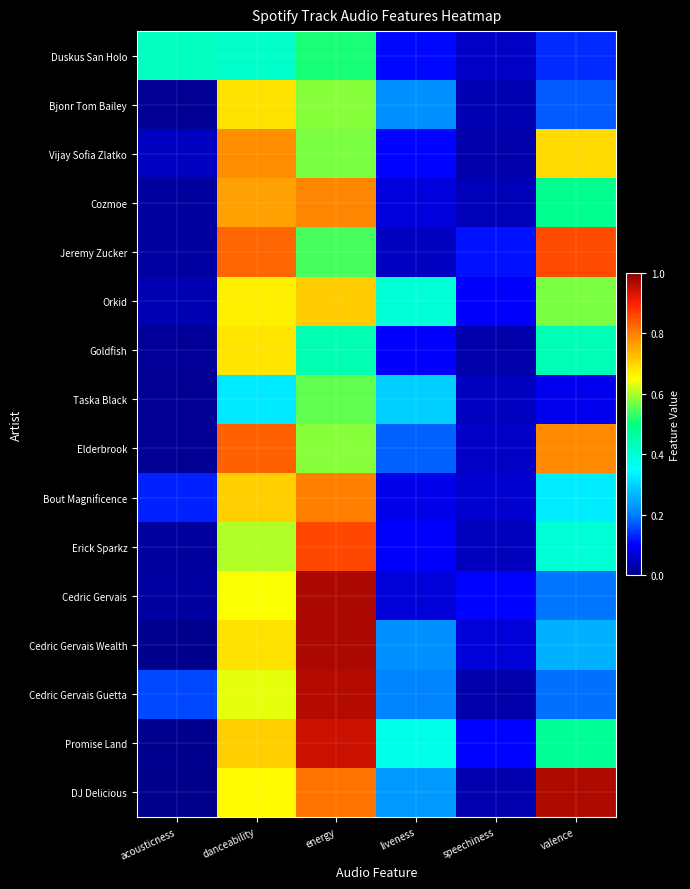

Reading left to right, list all the values displayed in this chart.

Duskus San Holo: acousticness=0.4	danceability=0.4	energy=0.5	liveness=0.1	speechiness=0.1	valence=0.1
Bjonr Tom Bailey: acousticness=0.0	danceability=0.7	energy=0.6	liveness=0.2	speechiness=0.0	valence=0.2
Vijay Sofia Zlatko: acousticness=0.0	danceability=0.8	energy=0.6	liveness=0.1	speechiness=0.0	valence=0.7
Cozmoe: acousticness=0.0	danceability=0.8	energy=0.8	liveness=0.1	speechiness=0.0	valence=0.5
Jeremy Zucker: acousticness=0.0	danceability=0.8	energy=0.5	liveness=0.0	speechiness=0.1	valence=0.9
Orkid: acousticness=0.0	danceability=0.7	energy=0.7	liveness=0.4	speechiness=0.1	valence=0.6
Goldfish: acousticness=0.0	danceability=0.7	energy=0.4	liveness=0.1	speechiness=0.0	valence=0.4
Taska Black: acousticness=0.0	danceability=0.3	energy=0.6	liveness=0.3	speechiness=0.0	valence=0.1
Elderbrook: acousticness=0.0	danceability=0.8	energy=0.6	liveness=0.2	speechiness=0.1	valence=0.8
Bout Magnificence: acousticness=0.1	danceability=0.7	energy=0.8	liveness=0.1	speechiness=0.1	valence=0.3
Erick Sparkz: acousticness=0.0	danceability=0.6	energy=0.9	liveness=0.1	speechiness=0.0	valence=0.4
Cedric Gervais: acousticness=0.0	danceability=0.6	energy=1.0	liveness=0.1	speechiness=0.1	valence=0.2
Cedric Gervais Wealth: acousticness=0.0	danceability=0.7	energy=1.0	liveness=0.2	speechiness=0.1	valence=0.3
Cedric Gervais Guetta: acousticness=0.2	danceability=0.6	energy=1.0	liveness=0.2	speechiness=0.0	valence=0.2
Promise Land: acousticness=0.0	danceability=0.7	energy=0.9	liveness=0.4	speechiness=0.1	valence=0.5
DJ Delicious: acousticness=0.0	danceability=0.7	energy=0.8	liveness=0.2	speechiness=0.0	valence=1.0